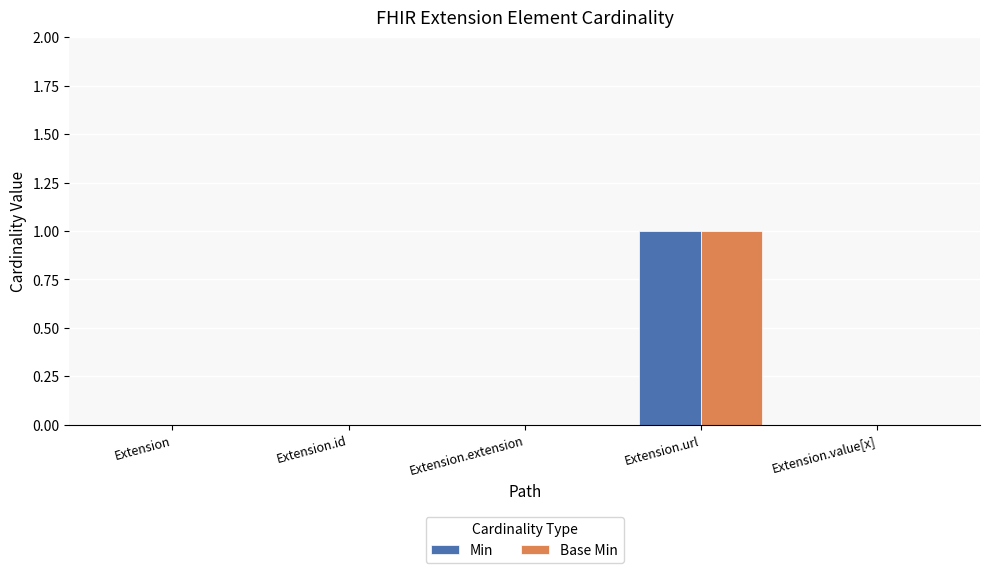

Are the bars grouped side by side (vs. stacked)?

Yes